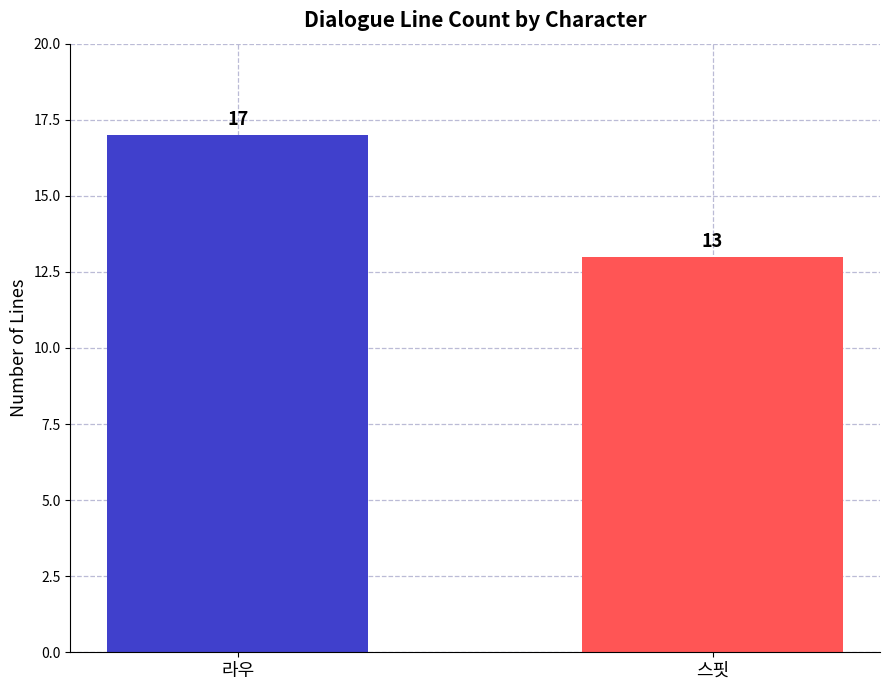

What is the greatest value displayed?

17